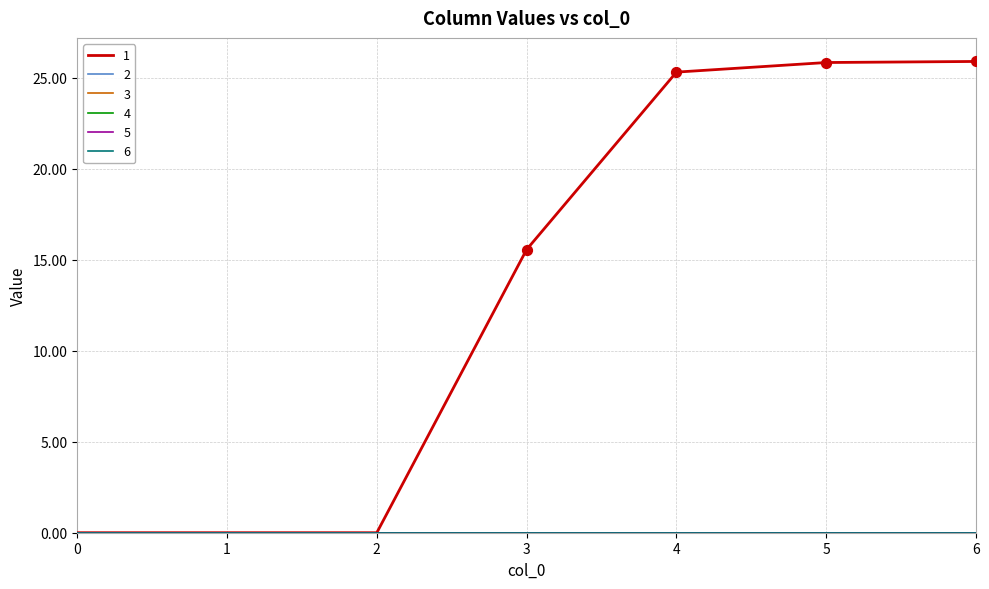

Is this an area chart (filled region under the line)?

No